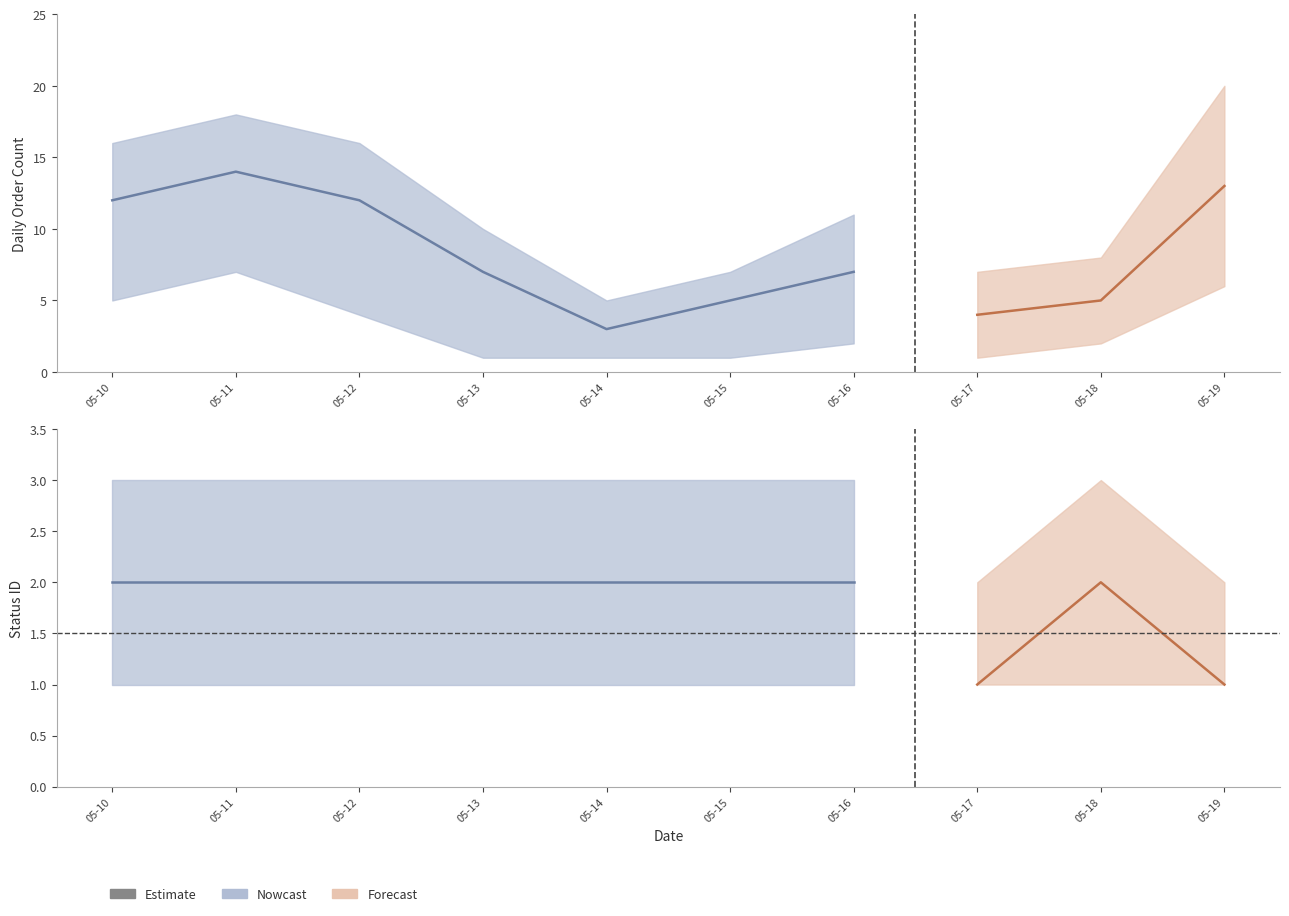

Count the StatusId values in the range 2 to 3.

8